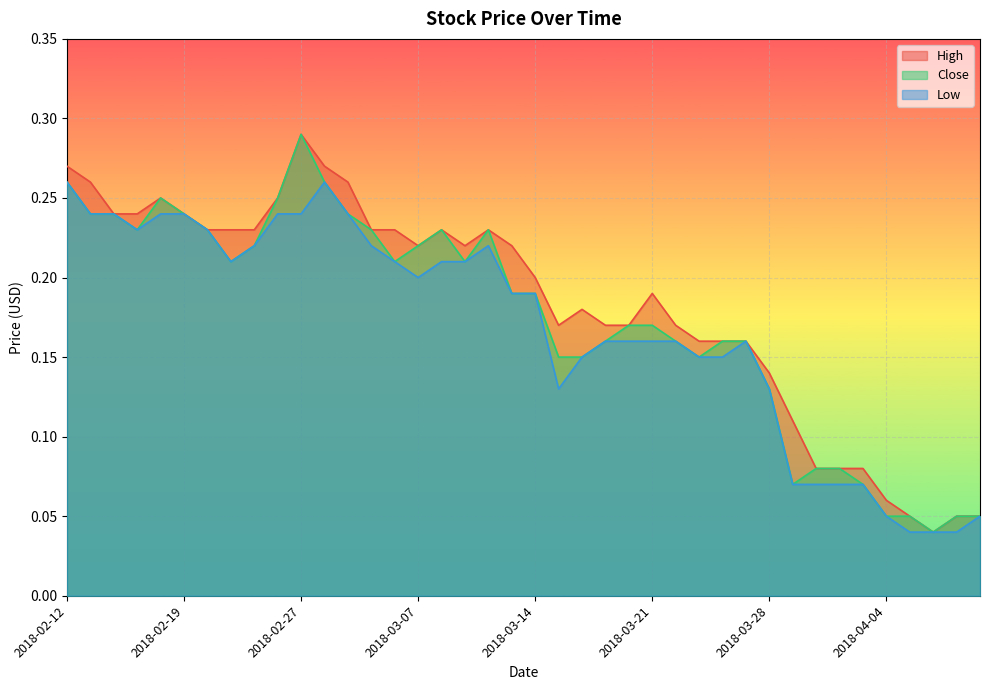

Reading right to left, transcribe all the data shown in this chart.

High: 0.1	0.1	0.0	0.1	0.1	0.1	0.1	0.1	0.1	0.1	0.2	0.2	0.2	0.2	0.2	0.2	0.2	0.2	0.2	0.2	0.2	0.2	0.2	0.2	0.2	0.2	0.2	0.3	0.3	0.3	0.2	0.2	0.2	0.2	0.2	0.2	0.2	0.2	0.3	0.3
Close: 0.1	0.1	0.0	0.1	0.1	0.1	0.1	0.1	0.1	0.1	0.2	0.2	0.1	0.2	0.2	0.2	0.2	0.1	0.1	0.2	0.2	0.2	0.2	0.2	0.2	0.2	0.2	0.2	0.3	0.3	0.2	0.2	0.2	0.2	0.2	0.2	0.2	0.2	0.2	0.3
Low: 0.1	0.0	0.0	0.0	0.1	0.1	0.1	0.1	0.1	0.1	0.2	0.1	0.1	0.2	0.2	0.2	0.2	0.1	0.1	0.2	0.2	0.2	0.2	0.2	0.2	0.2	0.2	0.2	0.3	0.2	0.2	0.2	0.2	0.2	0.2	0.2	0.2	0.2	0.2	0.3